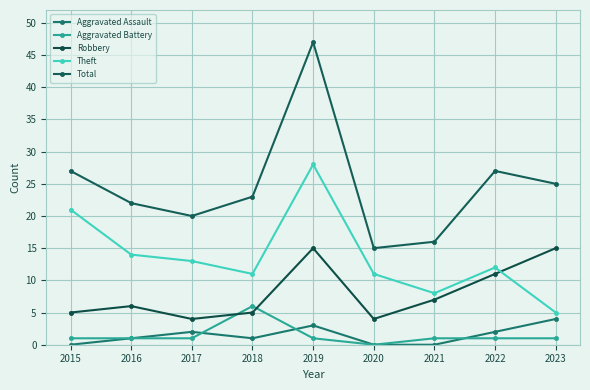

Between 2017 and 2021, which series saw the biggest shift?

Theft